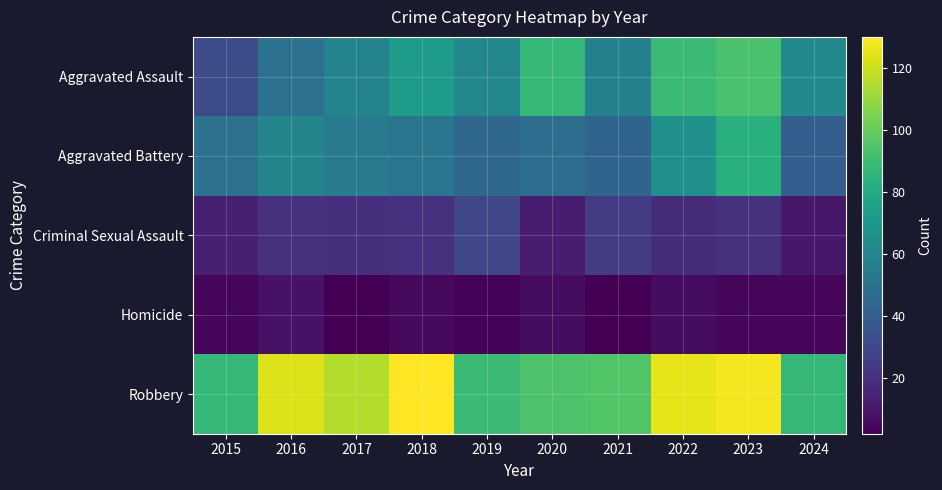

Between 2016 and 2018, which series saw the biggest shift?

Aggravated Assault